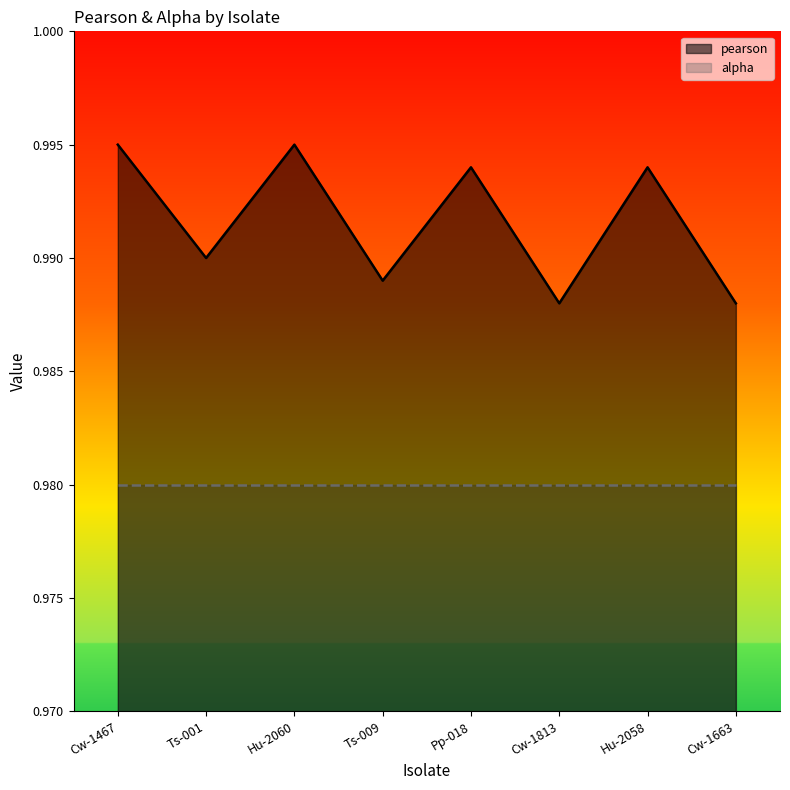

Which category has the lowest value across all series?

Cw-1813